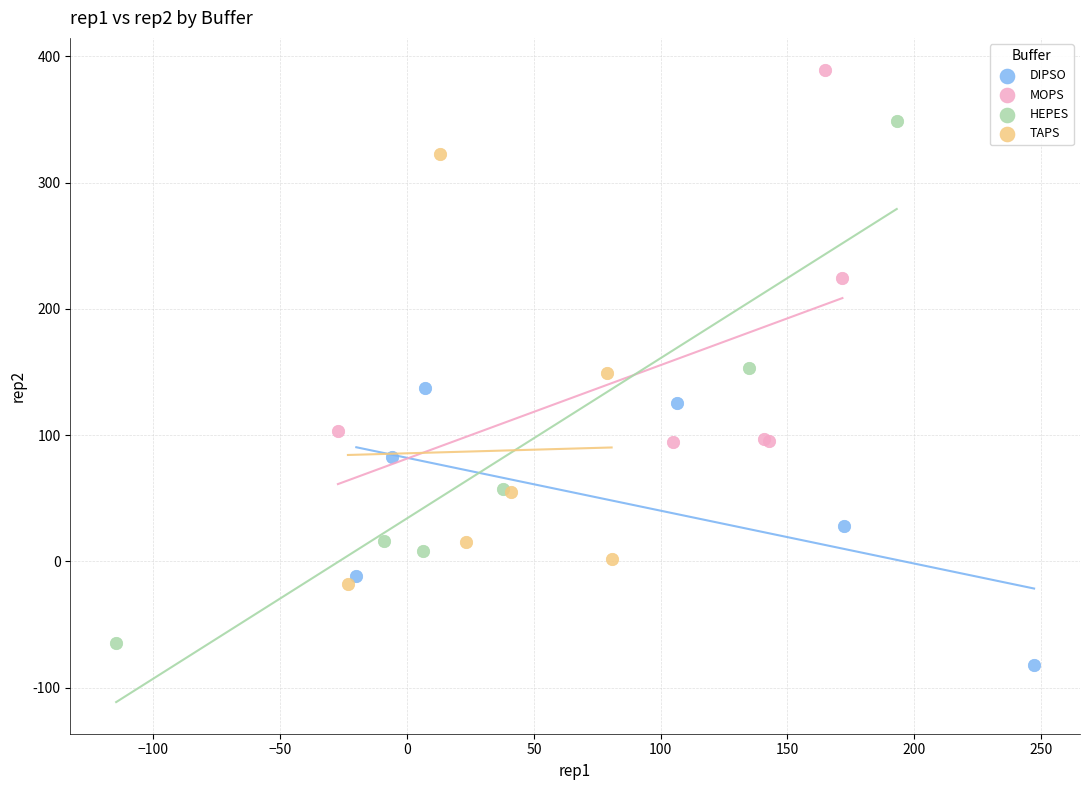

What are all the series names shown in the legend?

DIPSO, MOPS, HEPES, TAPS